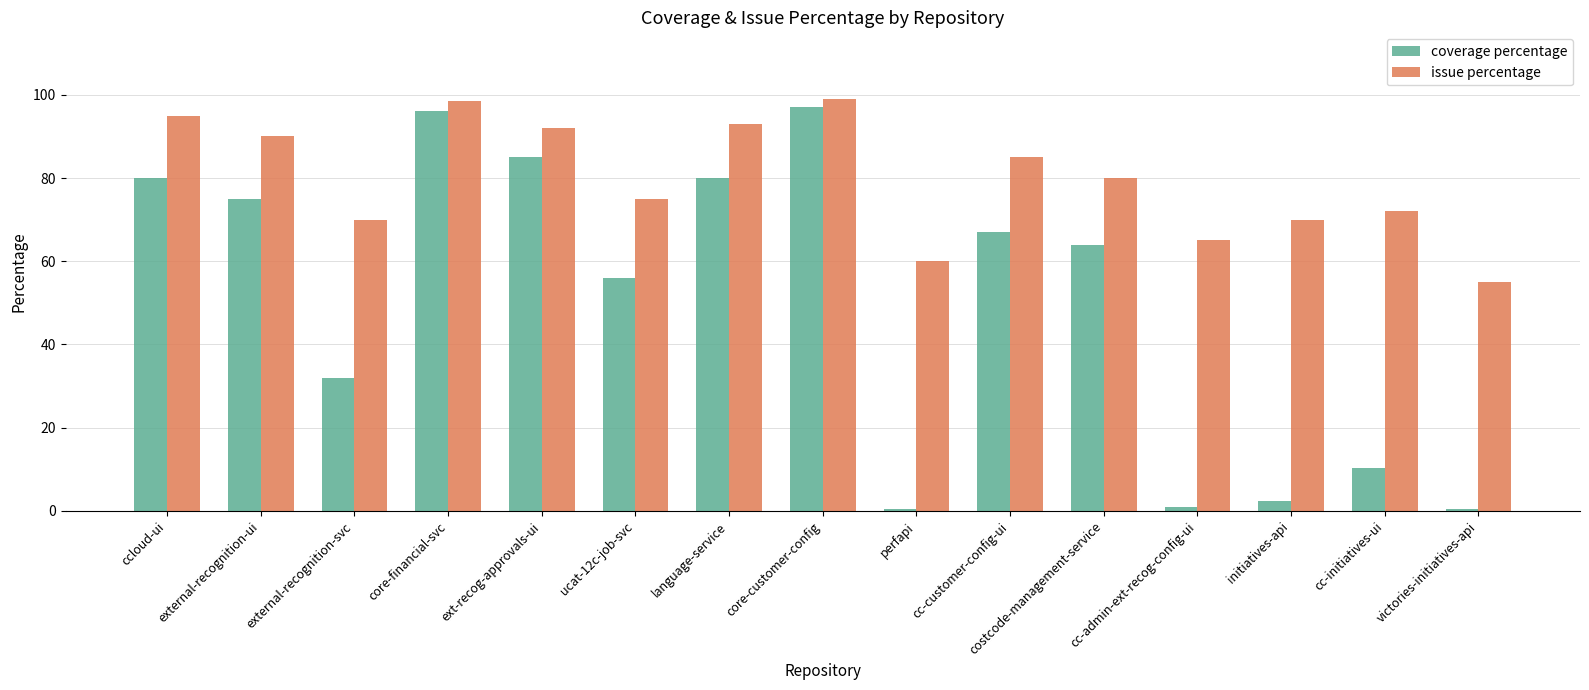

True or false: issue percentage has a value of 72.0 at cc-initiatives-ui.

True